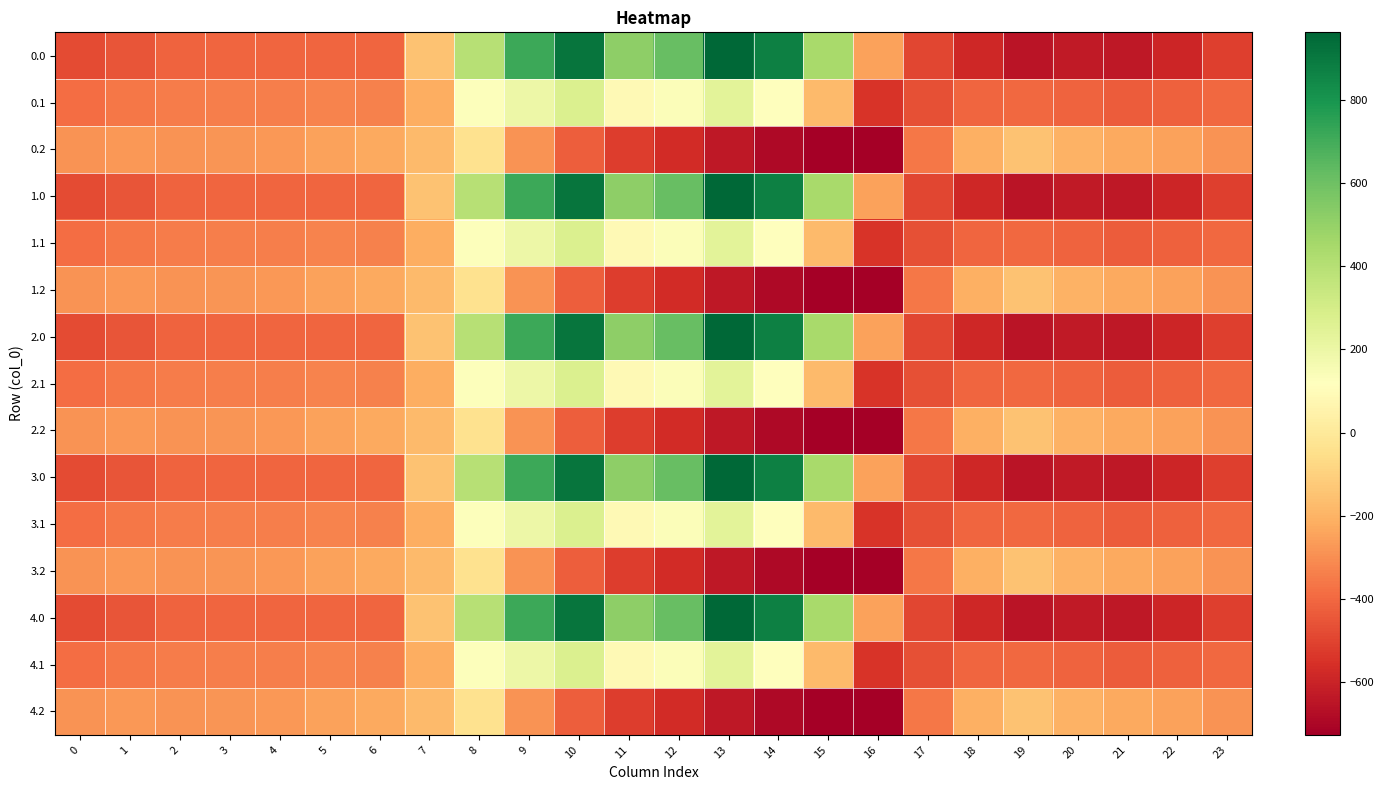

Reading left to right, what are all the values shown in this chart?

0.0: 0=-482.0	1=-449.5	2=-410.3	3=-404.4	4=-404.9	5=-403.8	6=-408.0	7=-150.1	8=395.3	9=716.9	10=916.2	11=516.0	12=619.4	13=962.7	14=870.3	15=443.0	16=-250.9	17=-494.8	18=-586.7	19=-649.2	20=-629.9	21=-638.4	22=-592.3	23=-511.3
0.1: 0=-384.6	1=-361.1	2=-347.9	3=-342.7	4=-339.6	5=-325.7	6=-332.2	7=-217.1	8=125.2	9=191.1	10=274.1	11=87.0	12=134.6	13=241.5	14=113.7	15=-173.1	16=-547.3	17=-466.6	18=-405.4	19=-400.2	20=-414.5	21=-432.4	22=-419.9	23=-399.4
0.2: 0=-287.1	1=-272.7	2=-285.5	3=-281.0	4=-274.4	5=-245.0	6=-228.8	7=-176.6	8=-35.3	9=-288.5	10=-423.5	11=-520.6	12=-571.2	13=-640.4	14=-687.4	15=-725.8	16=-726.6	17=-362.4	18=-210.0	19=-151.0	20=-199.2	21=-226.4	22=-247.4	23=-287.5
1.0: 0=-482.0	1=-449.5	2=-410.3	3=-404.4	4=-404.9	5=-403.8	6=-408.0	7=-150.1	8=395.3	9=716.9	10=916.2	11=516.0	12=619.4	13=962.7	14=870.3	15=443.0	16=-250.9	17=-494.8	18=-586.7	19=-649.2	20=-629.9	21=-638.4	22=-592.3	23=-511.3
1.1: 0=-384.6	1=-361.1	2=-347.9	3=-342.7	4=-339.6	5=-325.7	6=-332.2	7=-217.1	8=125.2	9=191.1	10=274.1	11=87.0	12=134.6	13=241.5	14=113.7	15=-173.1	16=-547.3	17=-466.6	18=-405.4	19=-400.2	20=-414.5	21=-432.4	22=-419.9	23=-399.4
1.2: 0=-287.1	1=-272.7	2=-285.5	3=-281.0	4=-274.4	5=-245.0	6=-228.8	7=-176.6	8=-35.3	9=-288.5	10=-423.5	11=-520.6	12=-571.2	13=-640.4	14=-687.4	15=-725.8	16=-726.6	17=-362.4	18=-210.0	19=-151.0	20=-199.2	21=-226.4	22=-247.4	23=-287.5
2.0: 0=-482.0	1=-449.5	2=-410.3	3=-404.4	4=-404.9	5=-403.8	6=-408.0	7=-150.1	8=395.3	9=716.9	10=916.2	11=516.0	12=619.4	13=962.7	14=870.3	15=443.0	16=-250.9	17=-494.8	18=-586.7	19=-649.2	20=-629.9	21=-638.4	22=-592.3	23=-511.3
2.1: 0=-384.6	1=-361.1	2=-347.9	3=-342.7	4=-339.6	5=-325.7	6=-332.2	7=-217.1	8=125.2	9=191.1	10=274.1	11=87.0	12=134.6	13=241.5	14=113.7	15=-173.1	16=-547.3	17=-466.6	18=-405.4	19=-400.2	20=-414.5	21=-432.4	22=-419.9	23=-399.4
2.2: 0=-287.1	1=-272.7	2=-285.5	3=-281.0	4=-274.4	5=-245.0	6=-228.8	7=-176.6	8=-35.3	9=-288.5	10=-423.5	11=-520.6	12=-571.2	13=-640.4	14=-687.4	15=-725.8	16=-726.6	17=-362.4	18=-210.0	19=-151.0	20=-199.2	21=-226.4	22=-247.4	23=-287.5
3.0: 0=-482.0	1=-449.5	2=-410.3	3=-404.4	4=-404.9	5=-403.8	6=-408.0	7=-150.1	8=395.3	9=716.9	10=916.2	11=516.0	12=619.4	13=962.7	14=870.3	15=443.0	16=-250.9	17=-494.8	18=-586.7	19=-649.2	20=-629.9	21=-638.4	22=-592.3	23=-511.3
3.1: 0=-384.6	1=-361.1	2=-347.9	3=-342.7	4=-339.6	5=-325.7	6=-332.2	7=-217.1	8=125.2	9=191.1	10=274.1	11=87.0	12=134.6	13=241.5	14=113.7	15=-173.1	16=-547.3	17=-466.6	18=-405.4	19=-400.2	20=-414.5	21=-432.4	22=-419.9	23=-399.4
3.2: 0=-287.1	1=-272.7	2=-285.5	3=-281.0	4=-274.4	5=-245.0	6=-228.8	7=-176.6	8=-35.3	9=-288.5	10=-423.5	11=-520.6	12=-571.2	13=-640.4	14=-687.4	15=-725.8	16=-726.6	17=-362.4	18=-210.0	19=-151.0	20=-199.2	21=-226.4	22=-247.4	23=-287.5
4.0: 0=-482.0	1=-449.5	2=-410.3	3=-404.4	4=-404.9	5=-403.8	6=-408.0	7=-150.1	8=395.3	9=716.9	10=916.2	11=516.0	12=619.4	13=962.7	14=870.3	15=443.0	16=-250.9	17=-494.8	18=-586.7	19=-649.2	20=-629.9	21=-638.4	22=-592.3	23=-511.3
4.1: 0=-384.6	1=-361.1	2=-347.9	3=-342.7	4=-339.6	5=-325.7	6=-332.2	7=-217.1	8=125.2	9=191.1	10=274.1	11=87.0	12=134.6	13=241.5	14=113.7	15=-173.1	16=-547.3	17=-466.6	18=-405.4	19=-400.2	20=-414.5	21=-432.4	22=-419.9	23=-399.4
4.2: 0=-287.1	1=-272.7	2=-285.5	3=-281.0	4=-274.4	5=-245.0	6=-228.8	7=-176.6	8=-35.3	9=-288.5	10=-423.5	11=-520.6	12=-571.2	13=-640.4	14=-687.4	15=-725.8	16=-726.6	17=-362.4	18=-210.0	19=-151.0	20=-199.2	21=-226.4	22=-247.4	23=-287.5